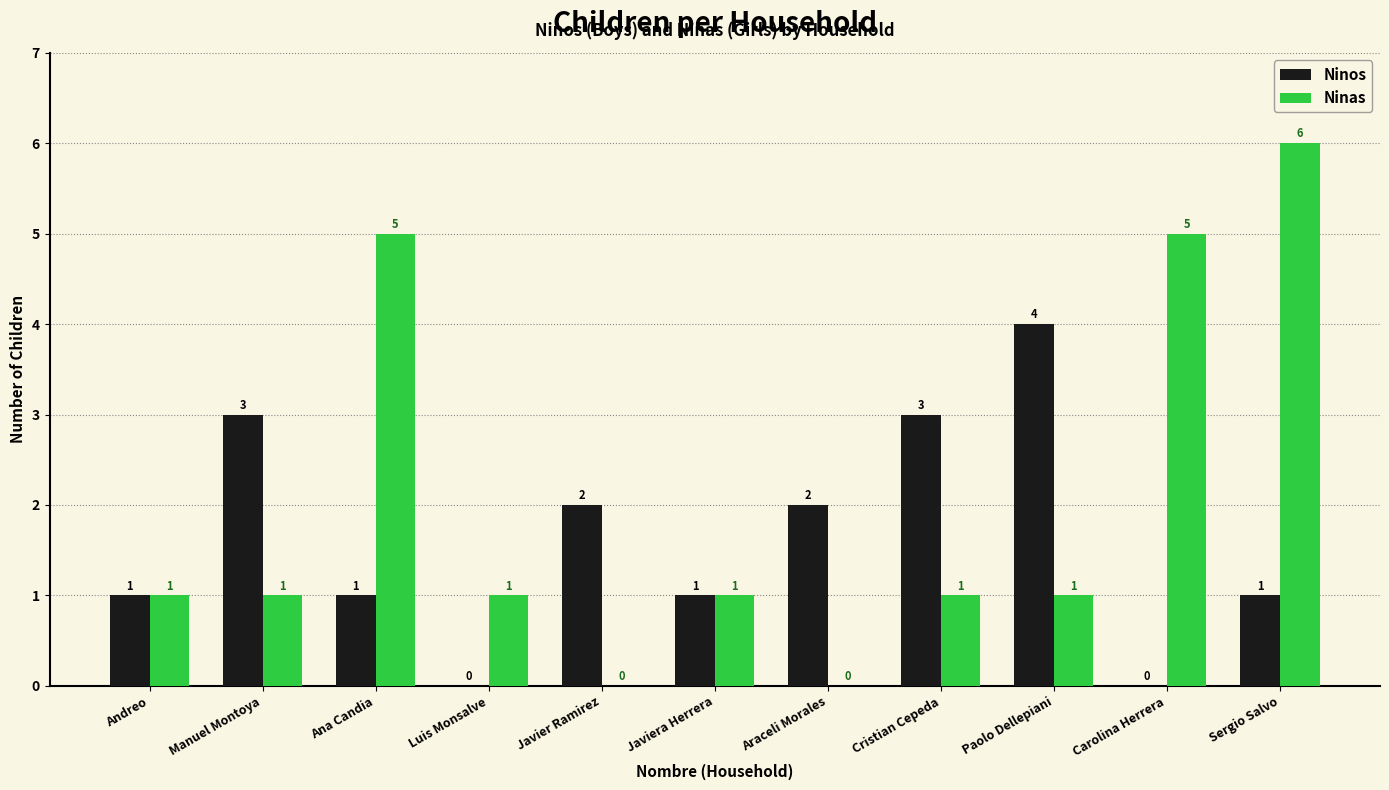

How many Ninos values are between 1 and 3?

8